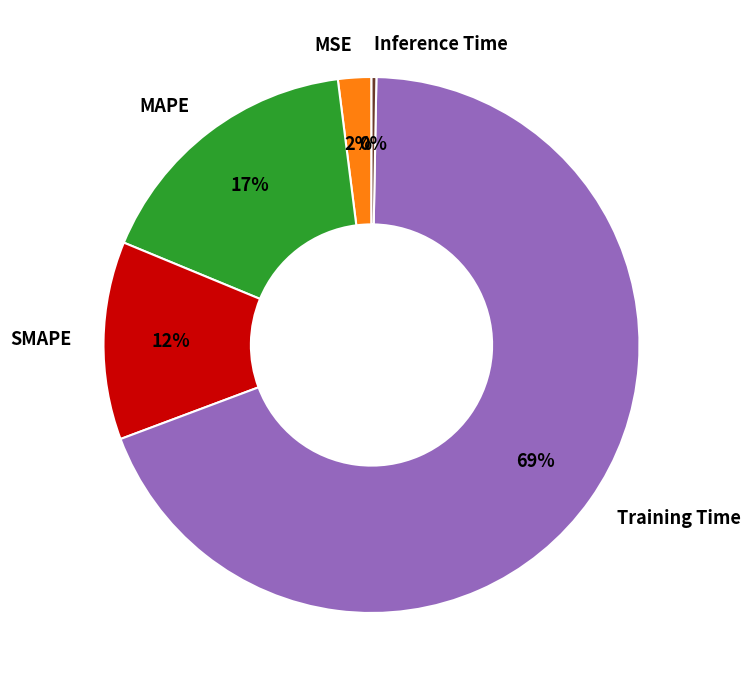

How many segments does this pie chart have?

5